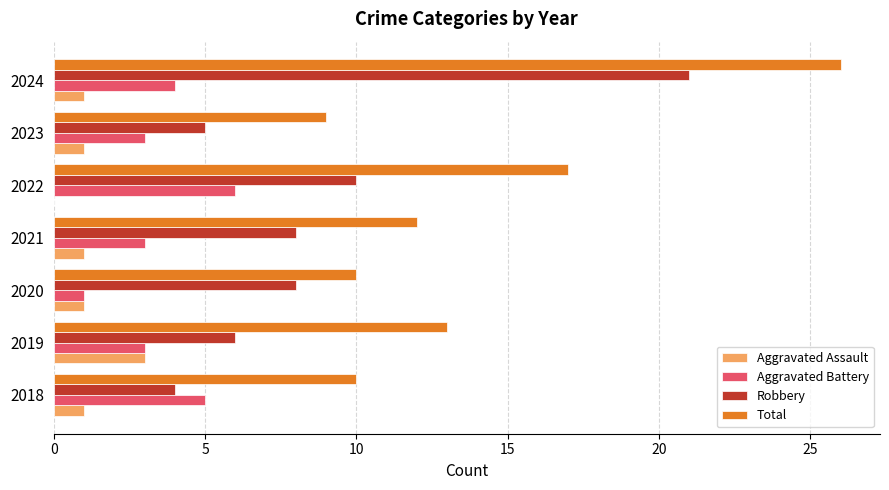

What are all the series names shown in the legend?

Aggravated Assault, Aggravated Battery, Robbery, Total